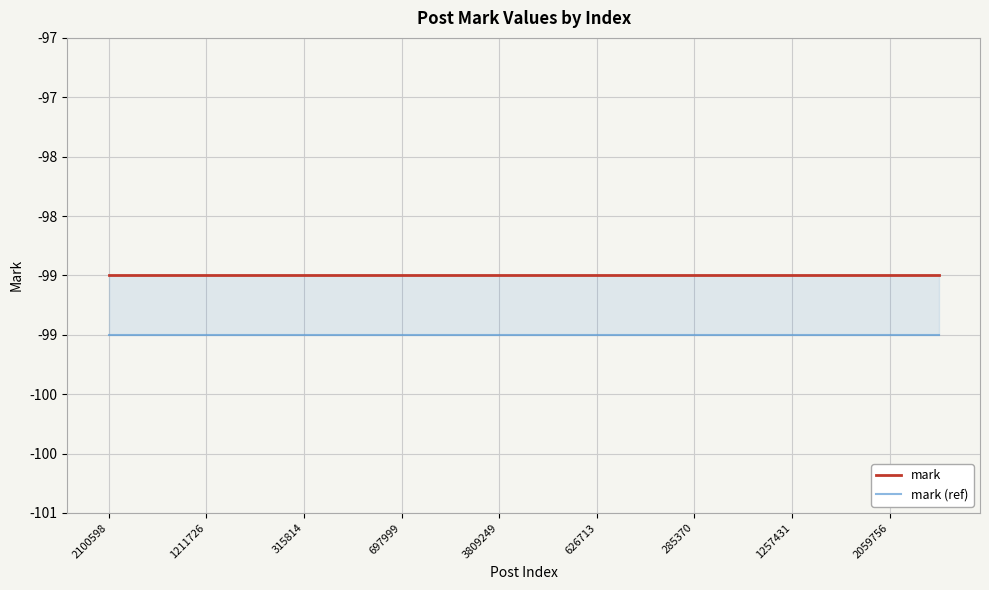

What is the sum of all mark (ref) values?

-1791.0